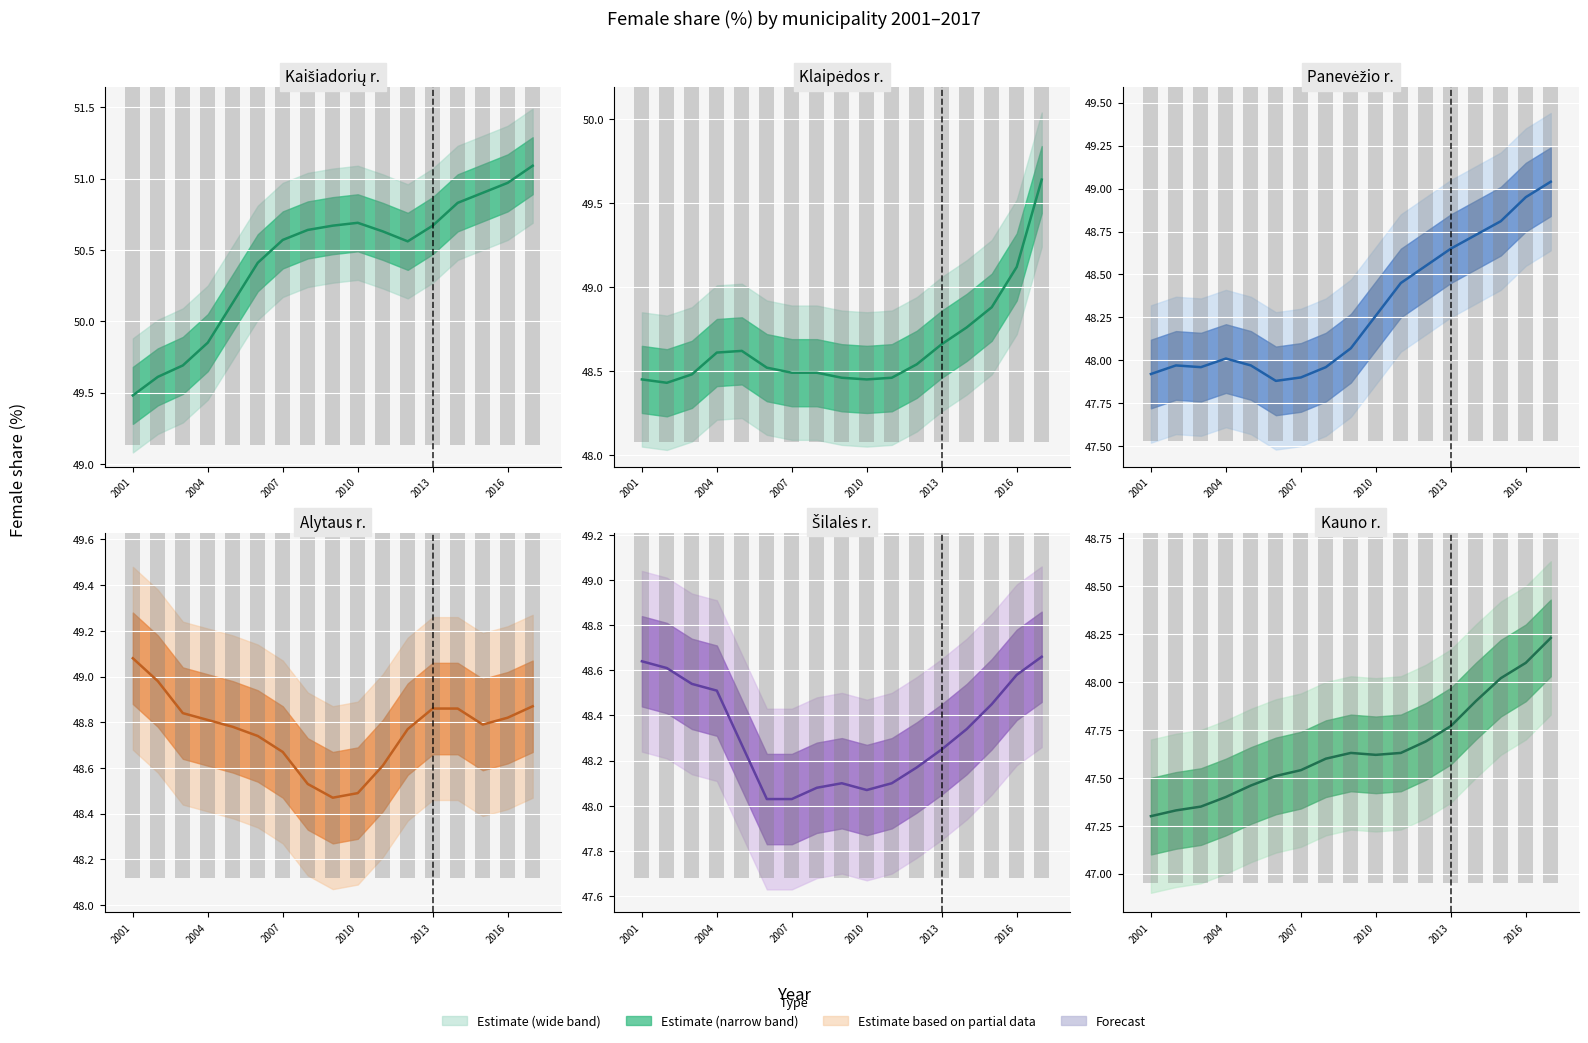

List the series in order of their peak value, lowest first.

Kauno r., Šilalės r., Panevėžio r., Alytaus r., Klaipėdos r., Kaišiadorių r.